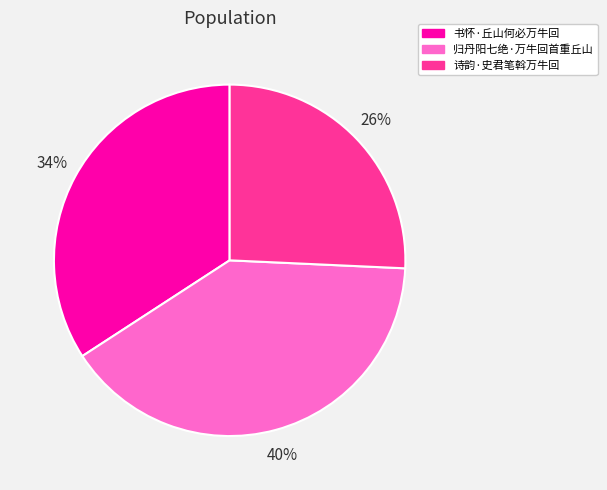

The 书怀·丘山何必万牛回 slice represents 25% of the pie. True or false?

False